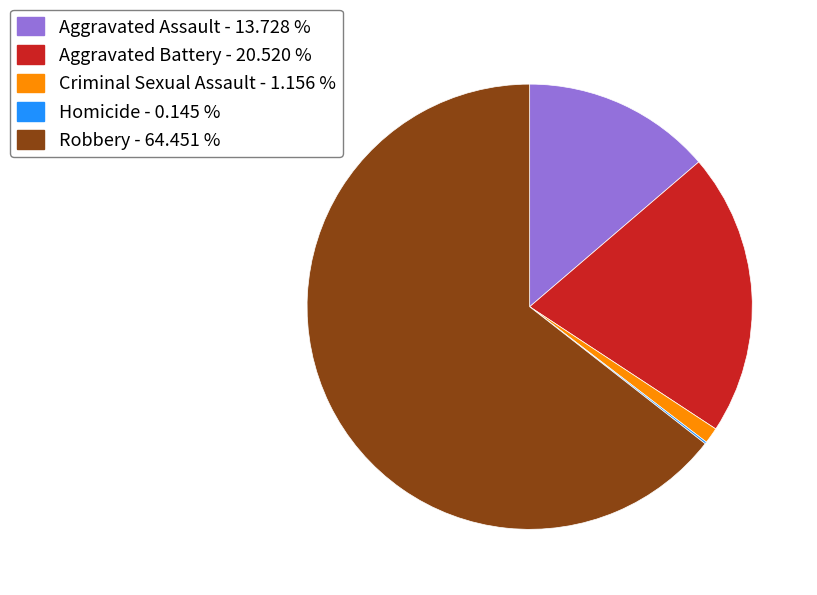

What is the largest slice in the pie chart?

Robbery